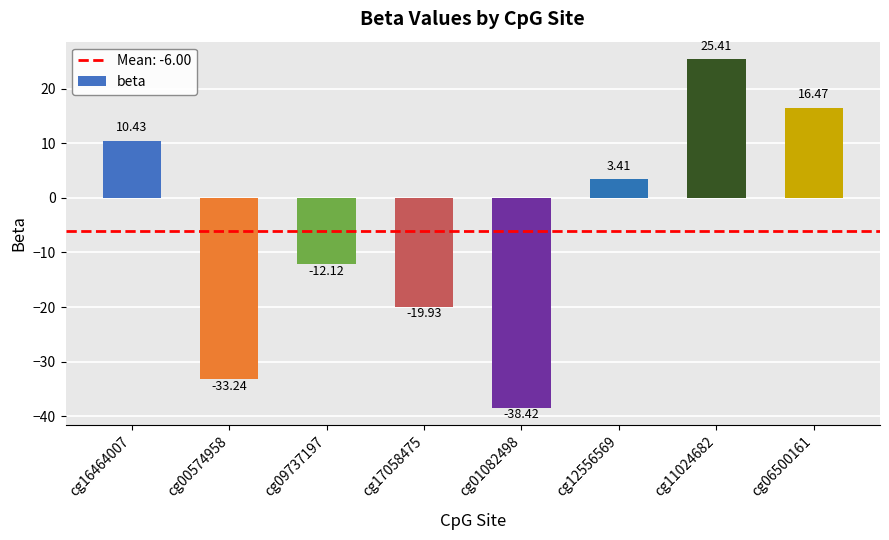

What is the approximate value at cg00574958?

-33.2